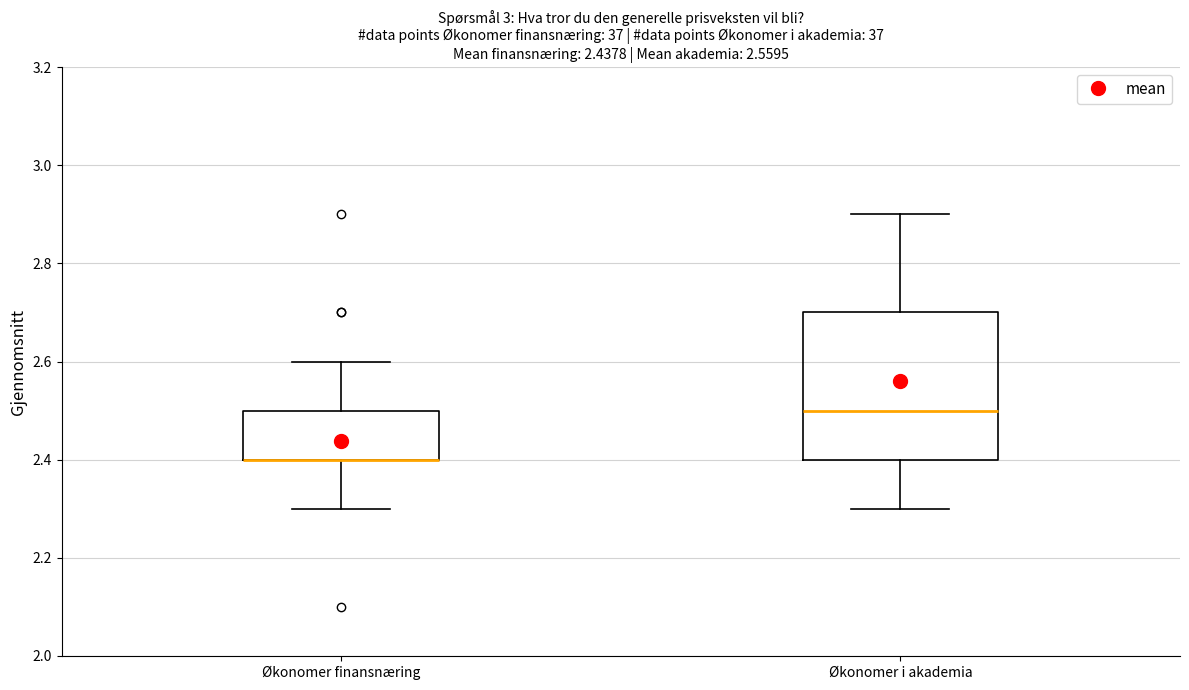

Which box is the tallest, from its lower edge to its upper edge?

Økonomer i akademia